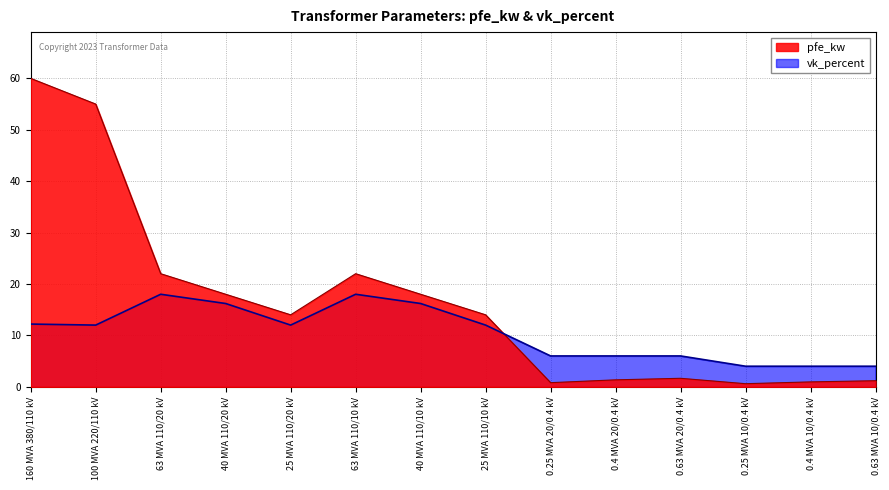

What is the approximate value of pfe_kw at 40 MVA 110/20 kV?

18.0